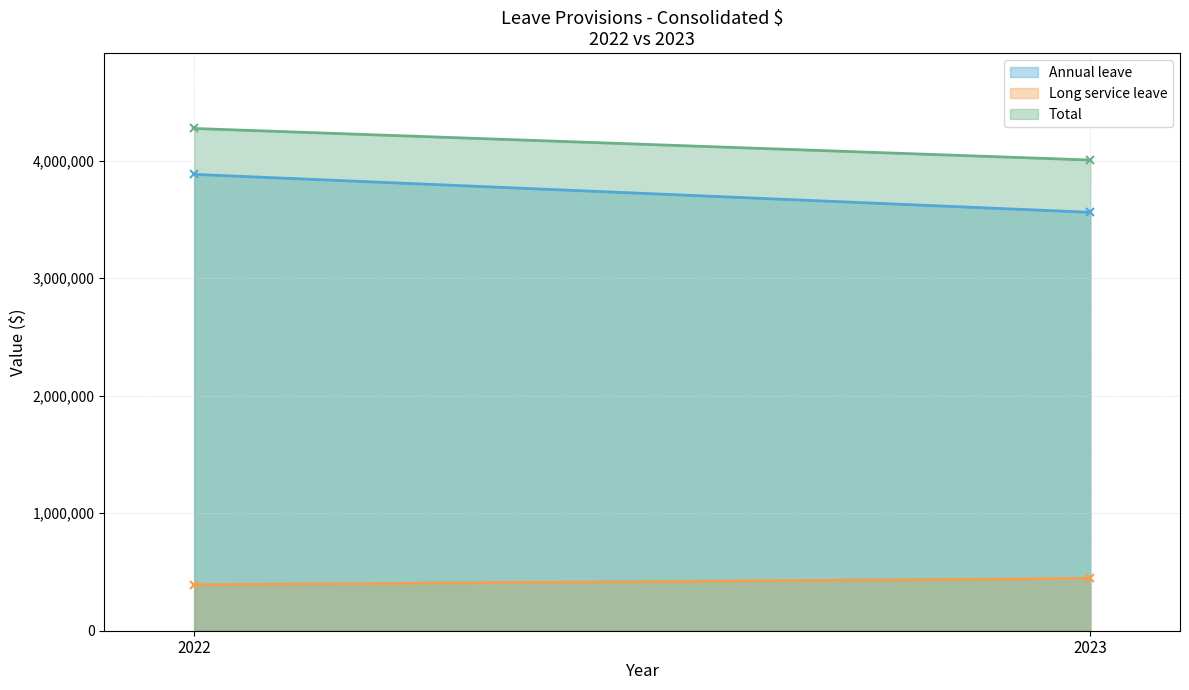

Rank the series at 2023 from highest to lowest value.

Total, Annual leave, Long service leave